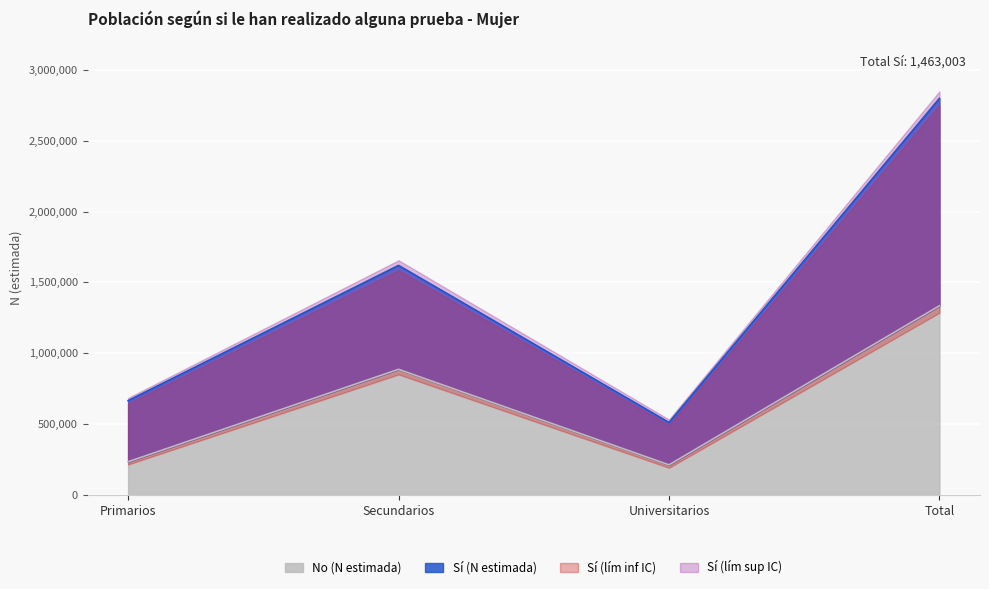

What is the label of the 2nd point from the right?

Universitarios